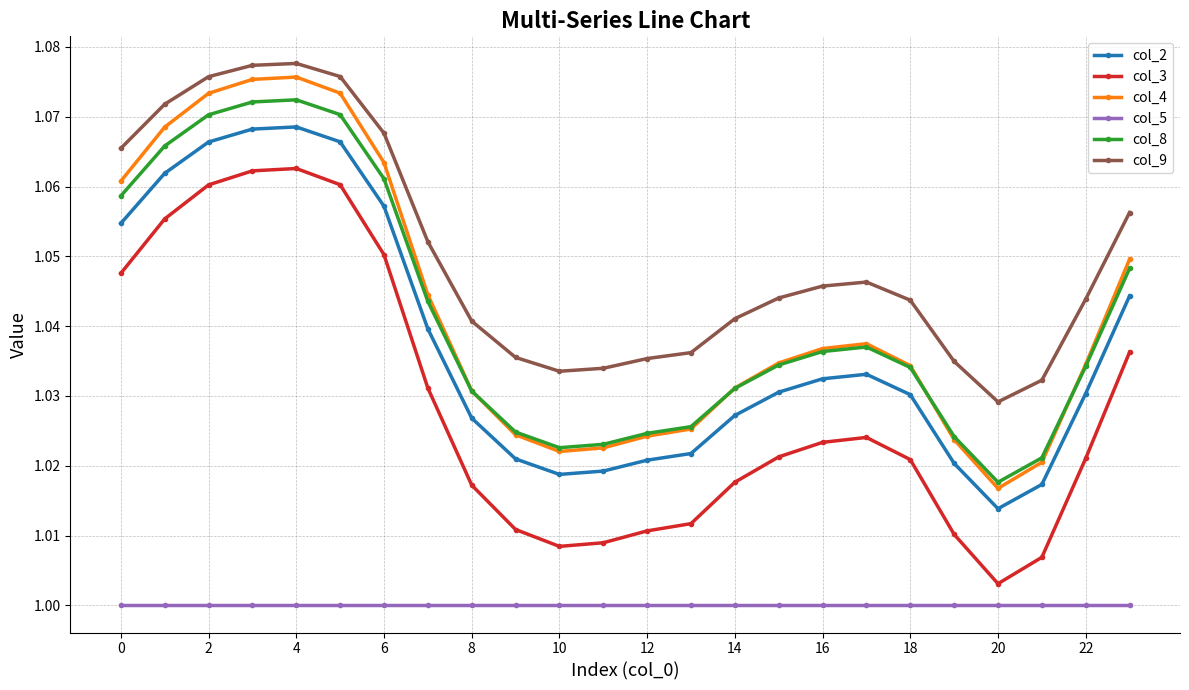

What are all the series names shown in the legend?

col_2, col_3, col_4, col_5, col_8, col_9